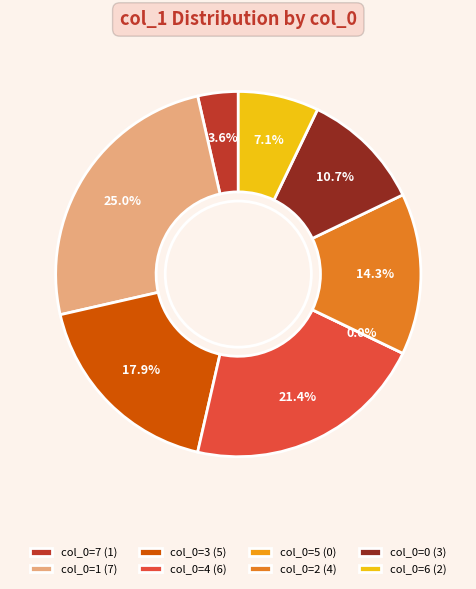

Count the number of slices in the pie.

8